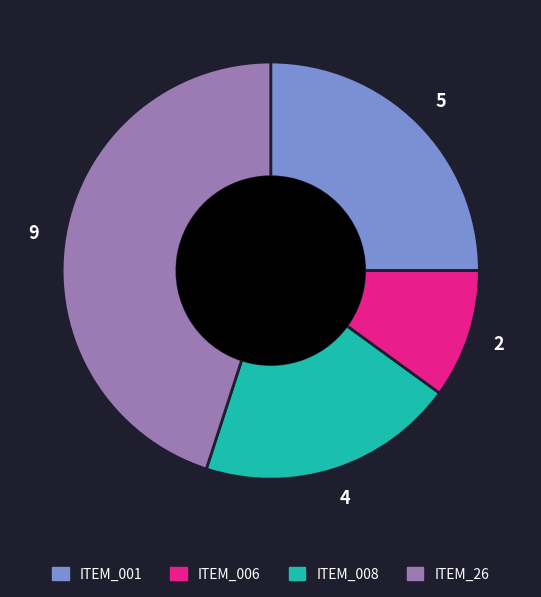

The ITEM_26 slice represents 57% of the pie. True or false?

False